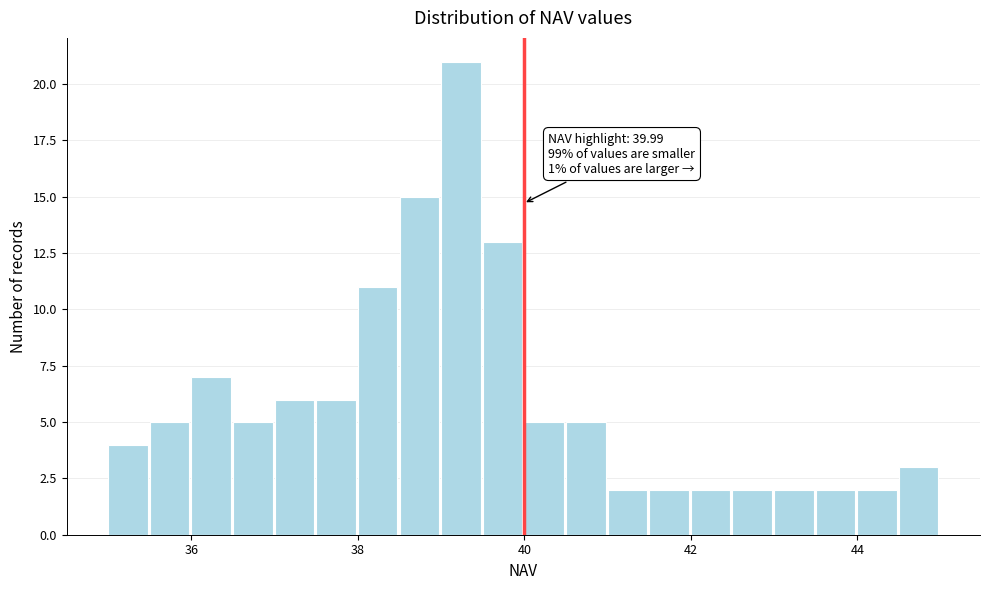

Read against the x-axis, roughly where is the centre of the tallest bar?

39.2